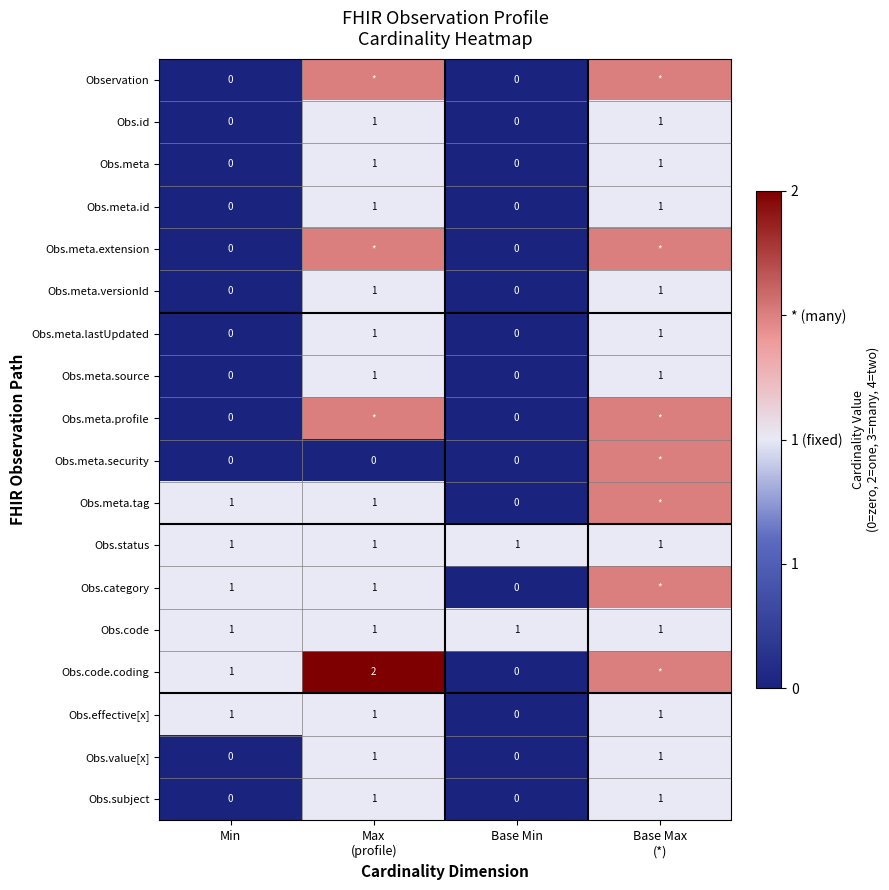

The value of Obs.meta.id at Min is 0. True or false?

True